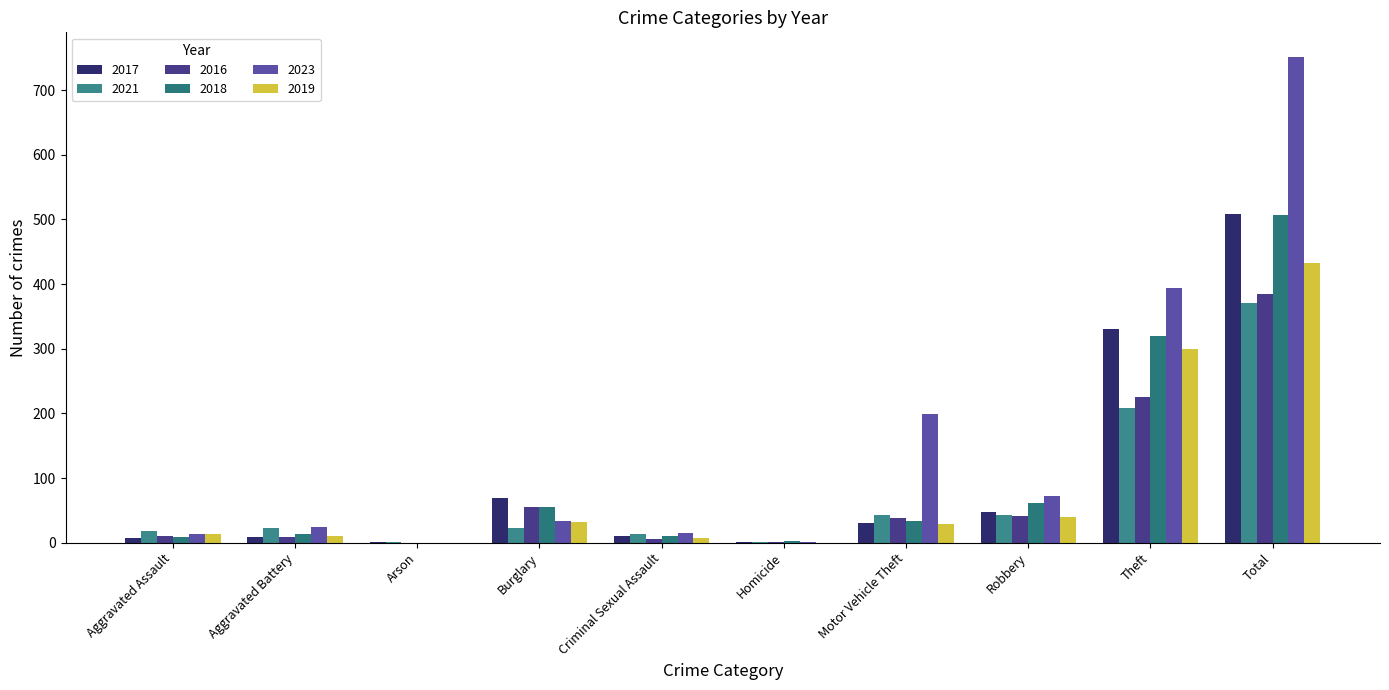

Count the number of data series in this chart.

6